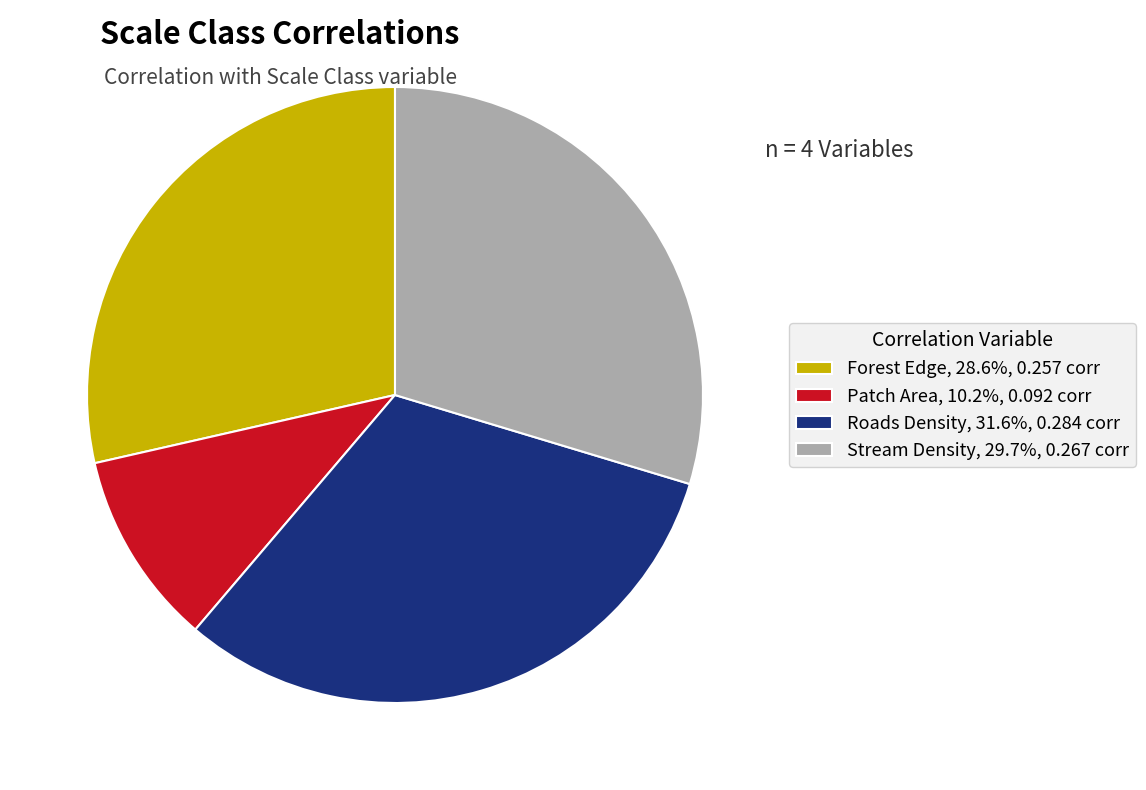

Does Forest Edge, 28.6%, 0.257 corr account for over 50% of the chart?

No